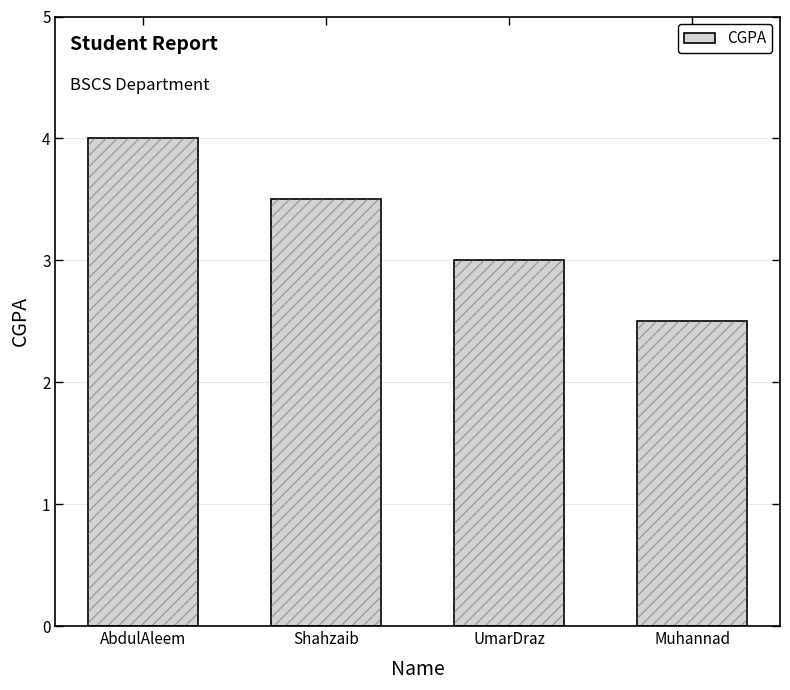

How many values are between 3 and 4?

3